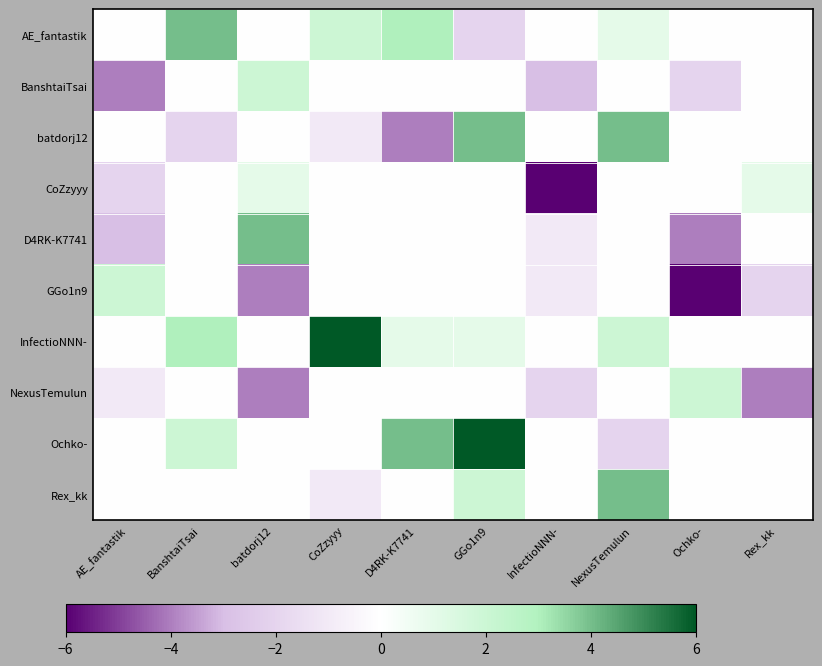

How many categories are shown in the chart?

10